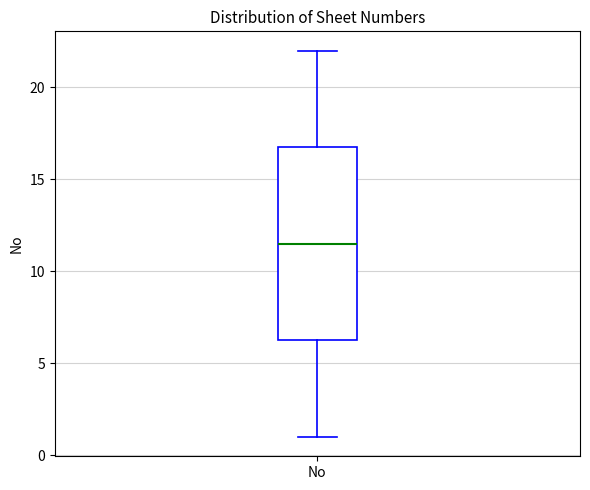

Read this box plot against the y-axis: the position of the median line, the range covered by the box, and the ends of both whiskers. The values are not printed on the chart, so give them approximately, as read against the axis.

median 11.5, box 6.5 to 17.0, whiskers 1.0 to 22.0